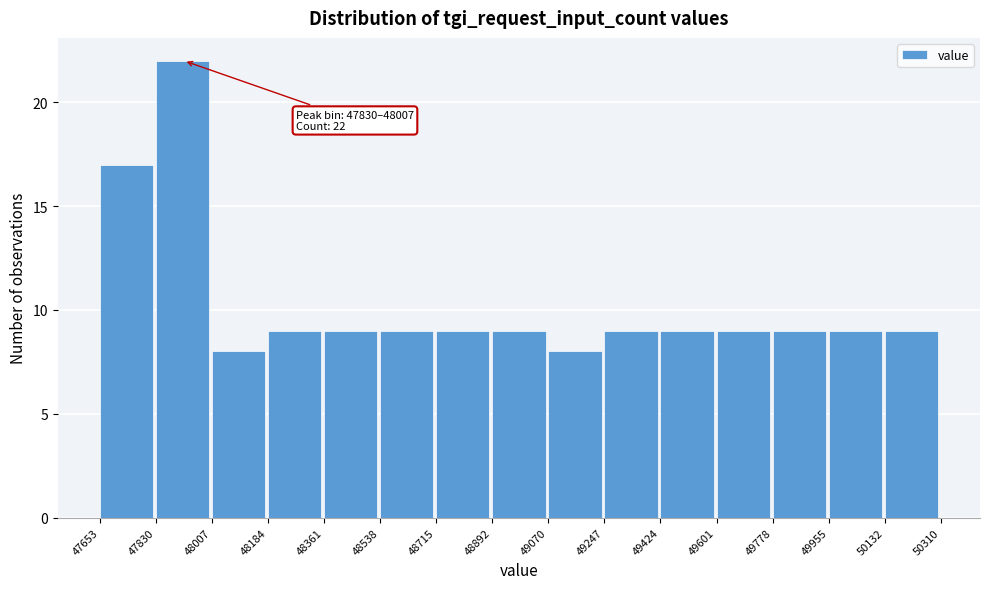

Which range on the x-axis has the tallest bar?

47830 to 48007